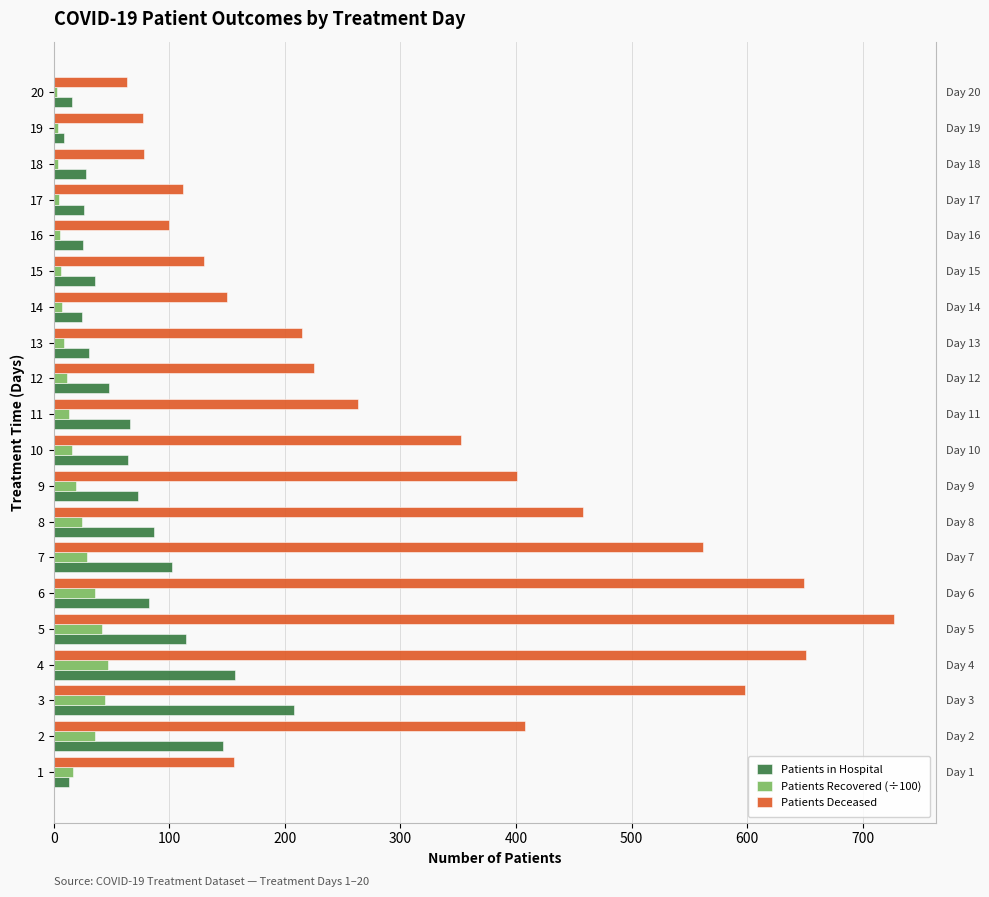

What is the value of the Patients Deceased bar at the 9th from the left?

401.0